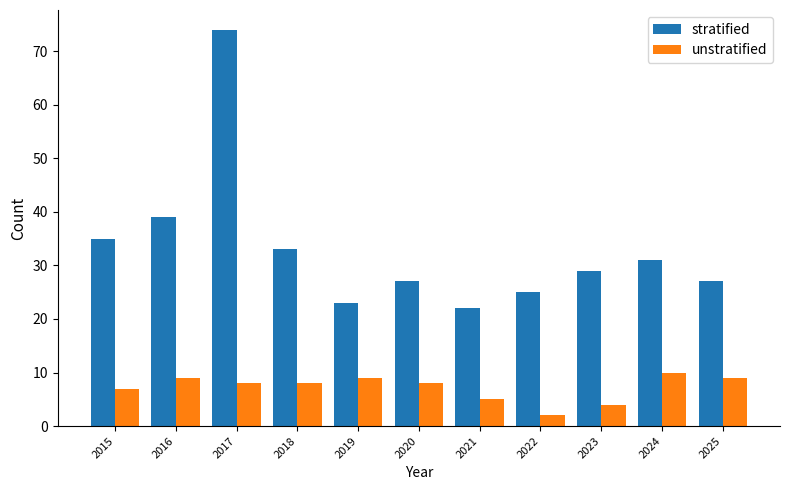

Where does the unstratified series first go above 8?

2016